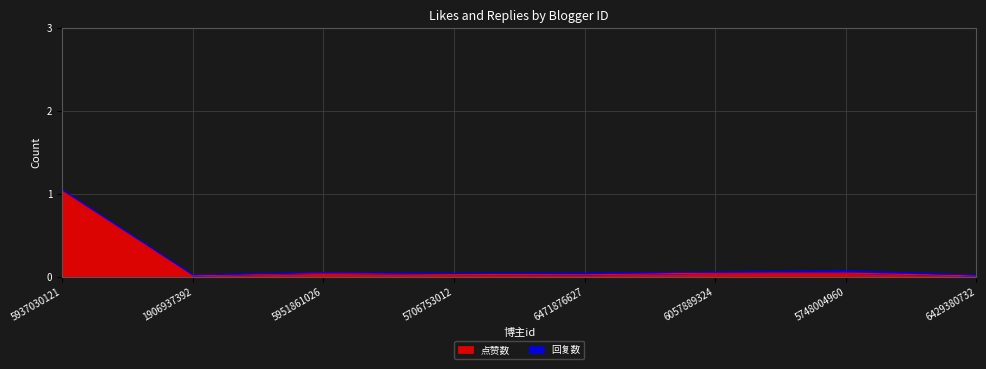

What is the label of the 2nd point from the left?

1906937392